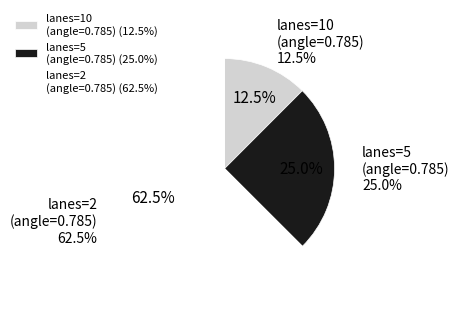

Which slice is the largest?

lanes=2 (angle=0.785)